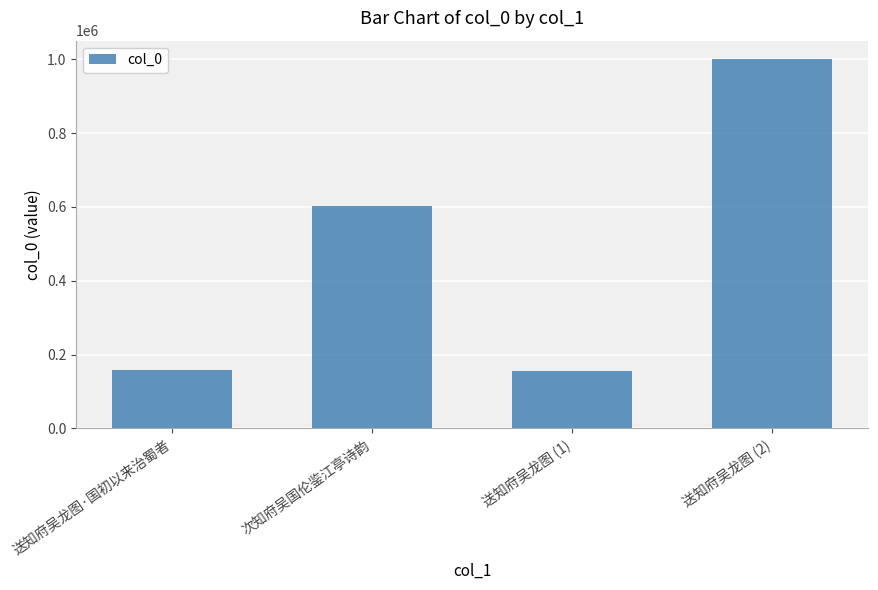

How many values are below 600997?

2